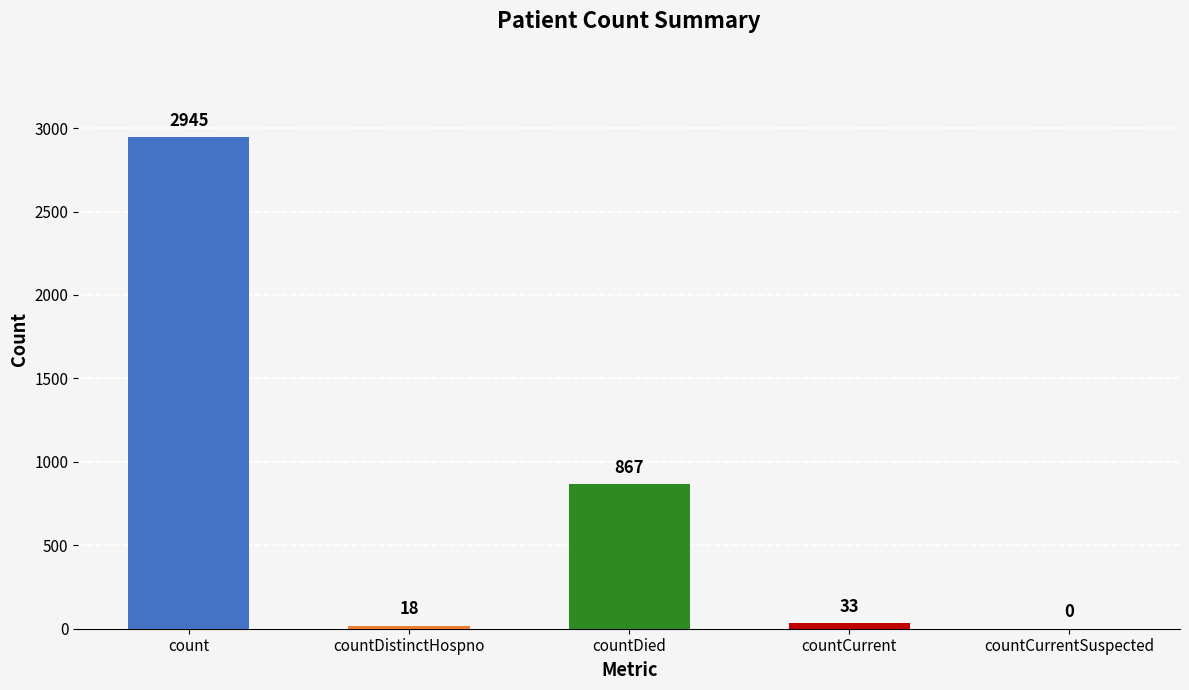

List the labels in order of value, largest first.

count, countDied, countCurrent, countDistinctHospno, countCurrentSuspected